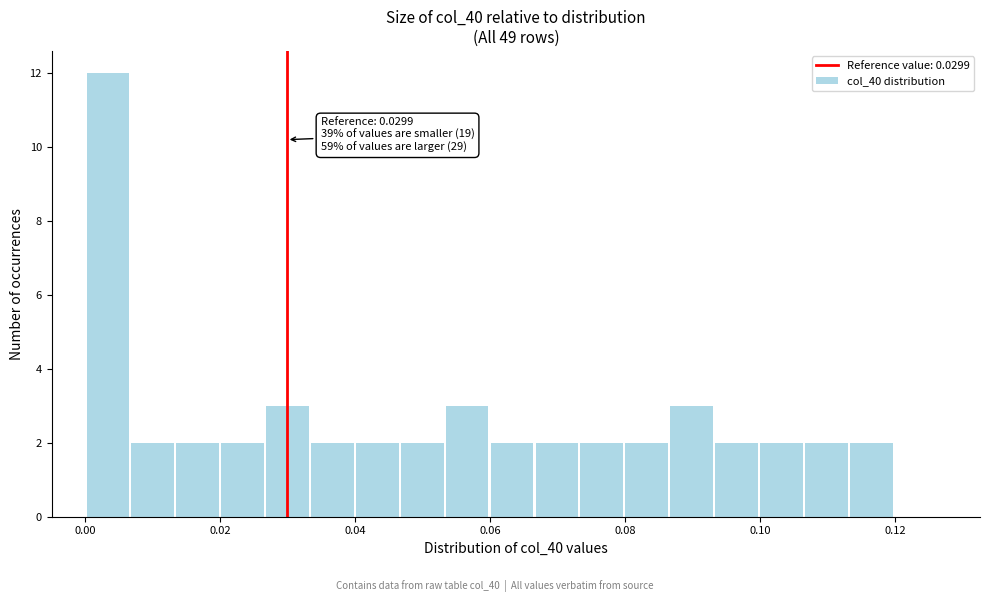

Read against the x-axis, roughly where is the centre of the tallest bar?

0.004